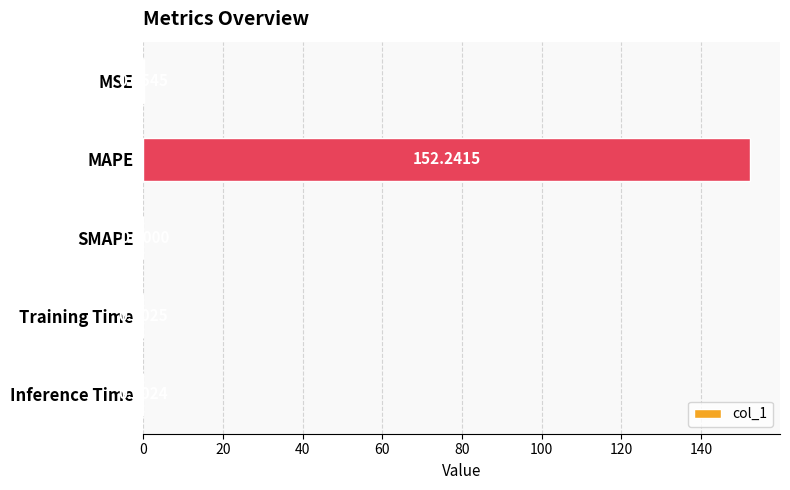

At which label is the value closest to 76?

MSE